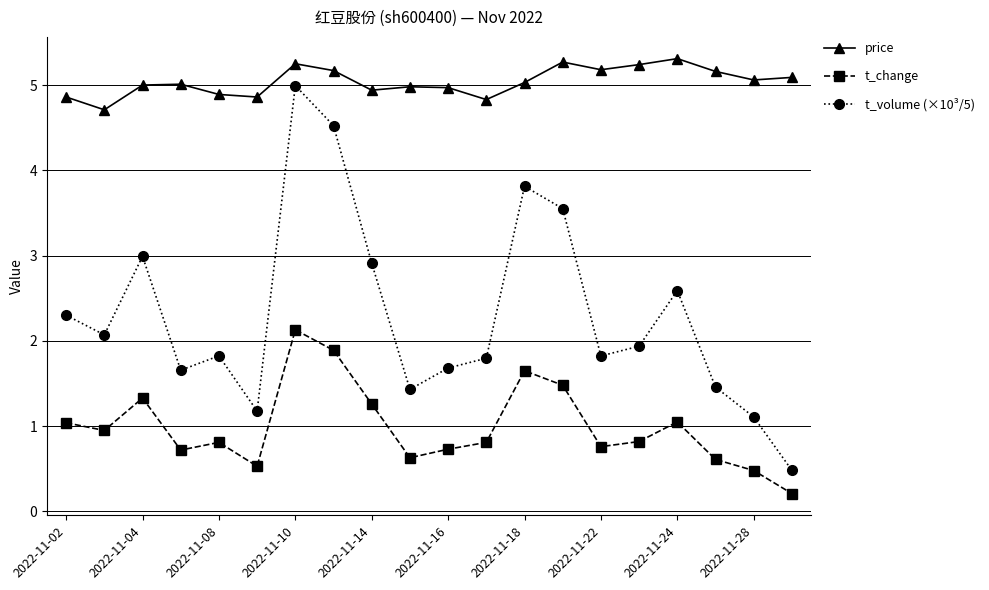

What is the greatest value displayed?

5.3